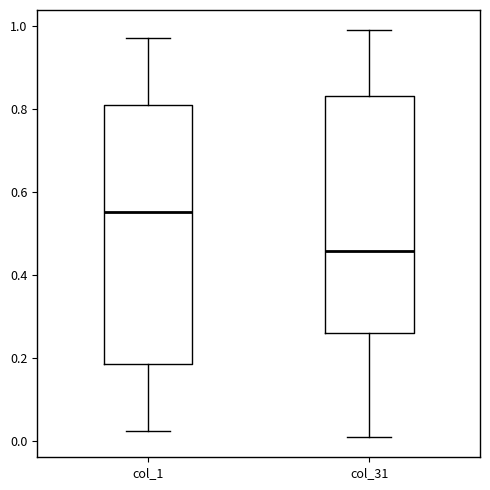

Reading left to right, transcribe this box plot: for each box, give where its median line is, the range the box spans, and where its two whiskers end, as read against the y-axis. The values are not printed on the chart, so give them approximately, as read against the axis.

col_1: median 0.56, box 0.18 to 0.82, whiskers 0.02 to 0.98
col_31: median 0.46, box 0.26 to 0.84, whiskers 0.00 to 0.98